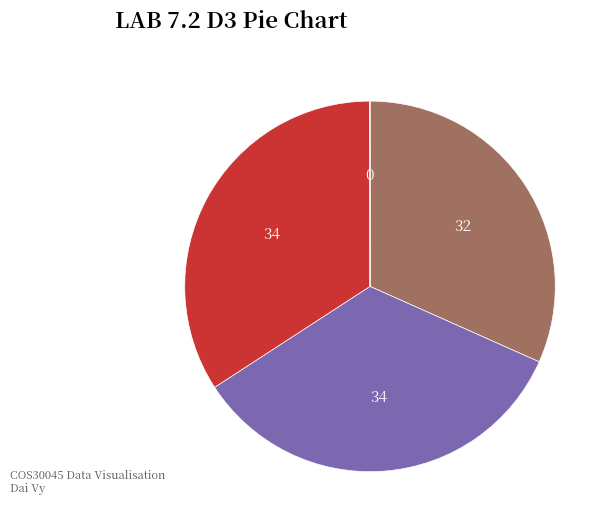

Does any single category account for the majority?

No